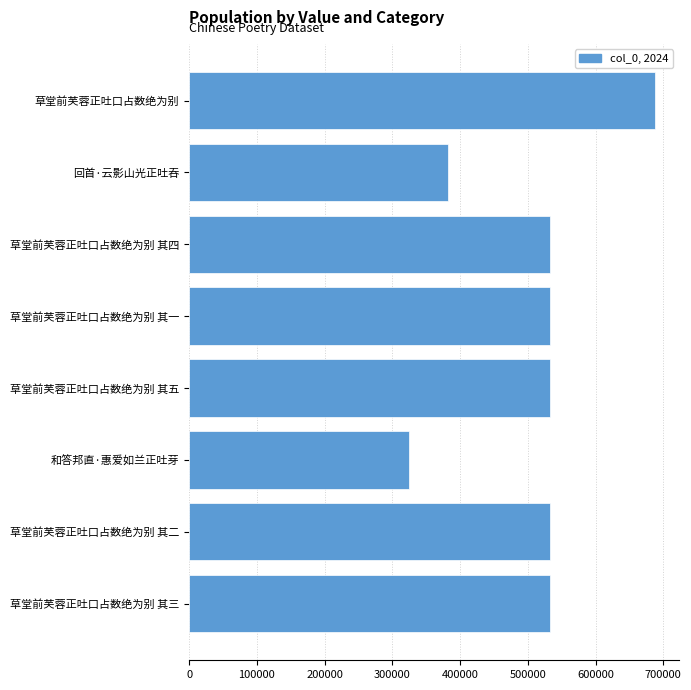

Read the value at 草堂前芙蓉正吐口占数绝为别 其三.

532512